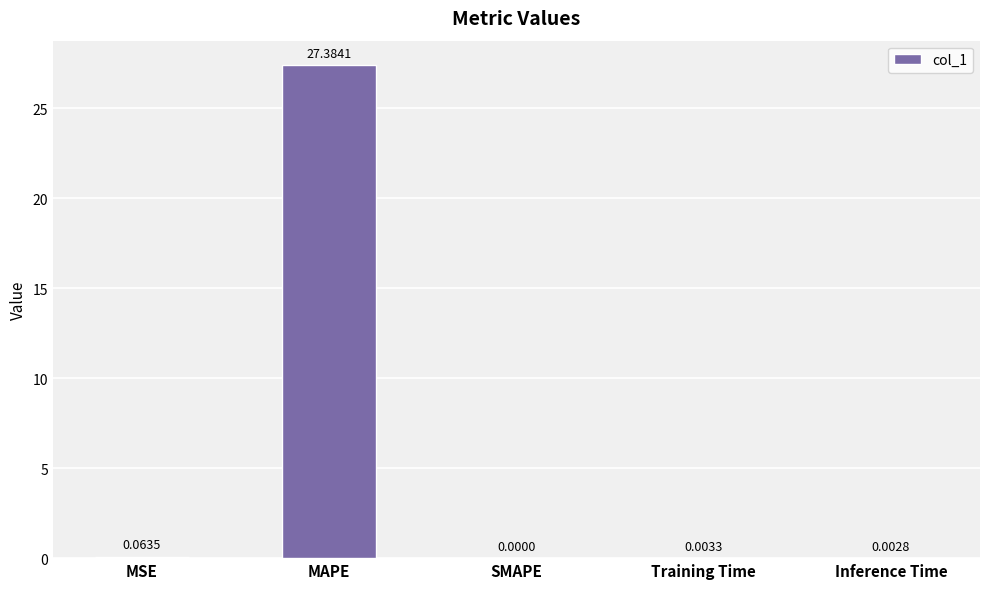

What is the greatest value displayed?

27.4